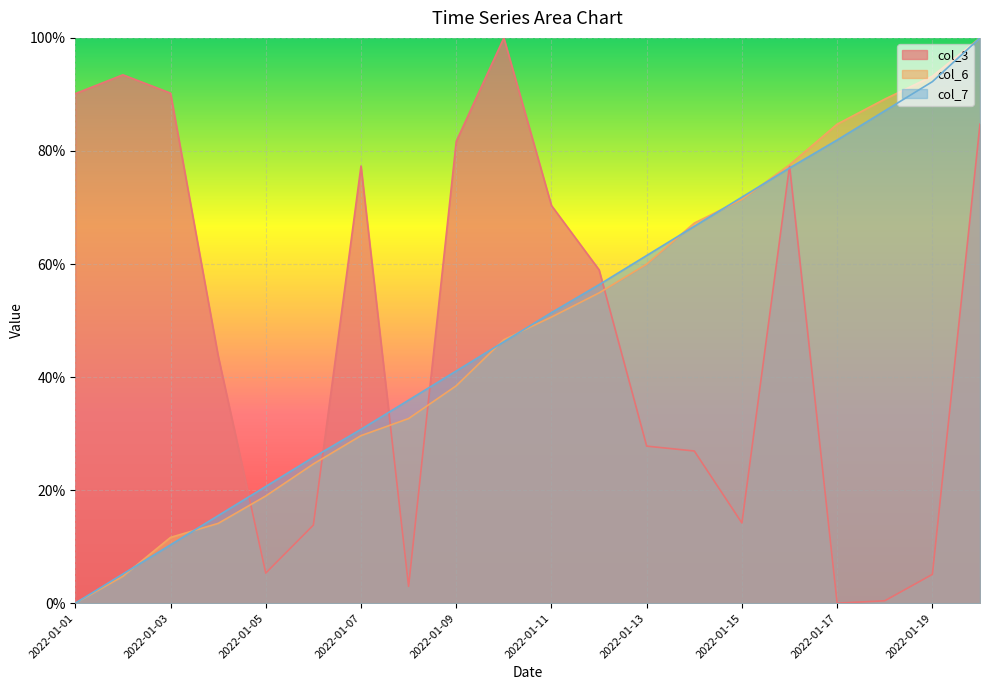

Rank the series by their maximum value, from lowest to highest.

col_3, col_6, col_7